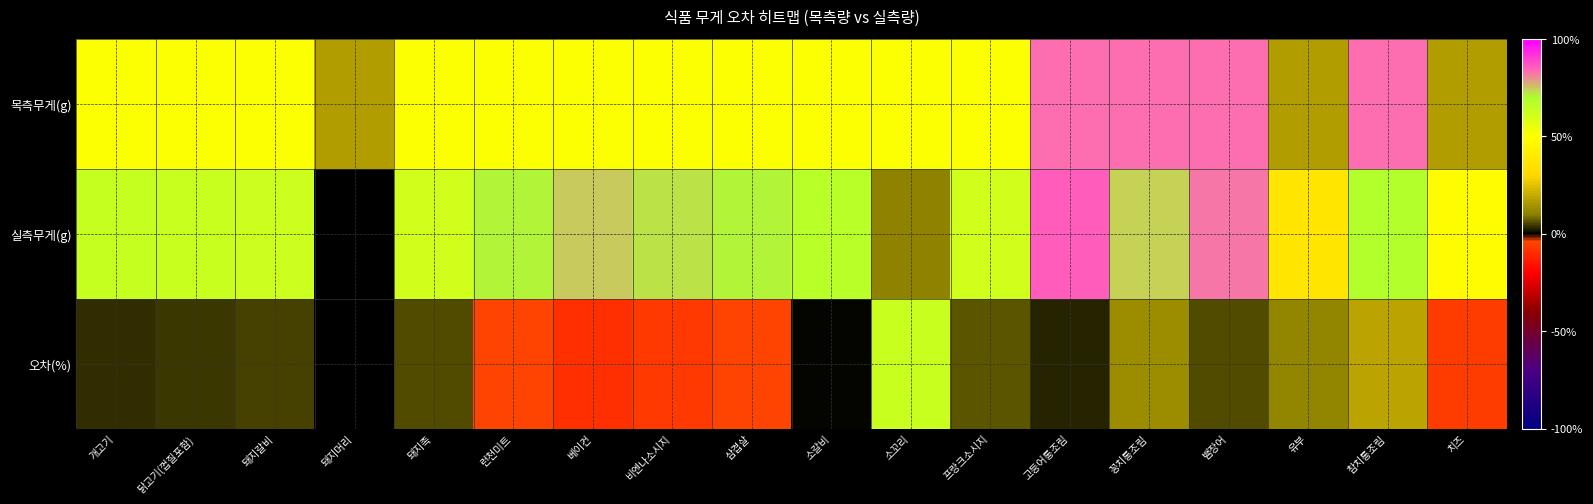

What is the greatest value displayed?

0.9